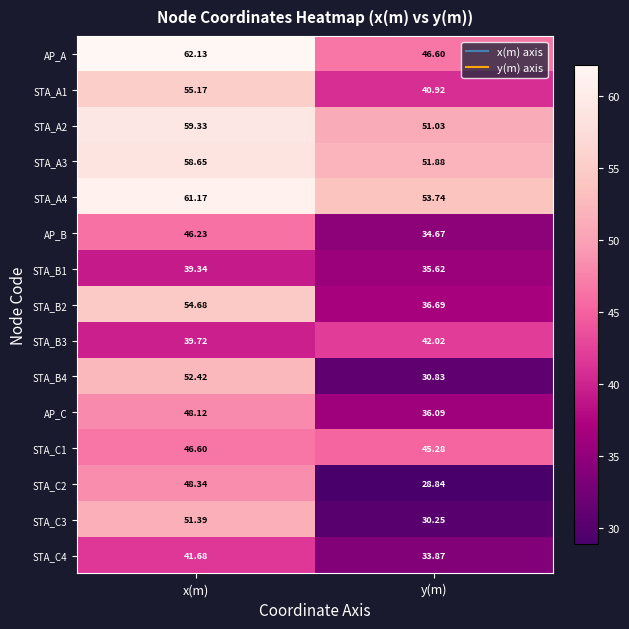

List the labels in order of AP_A value, smallest first.

y(m), x(m)